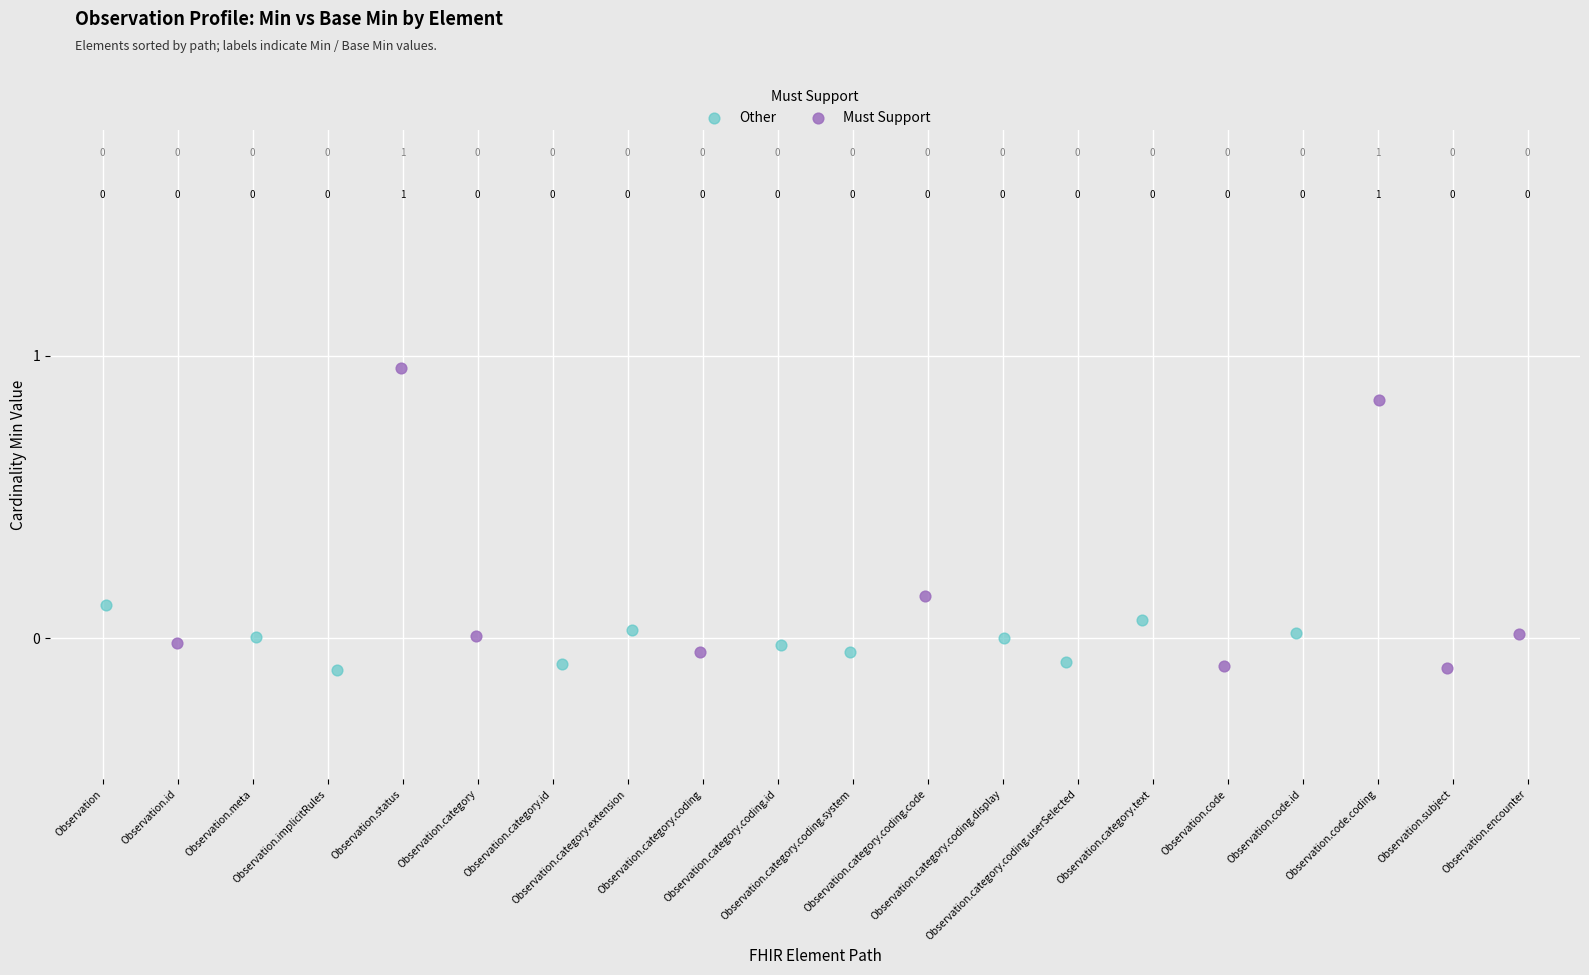

What are all the series names shown in the legend?

Other, Must Support